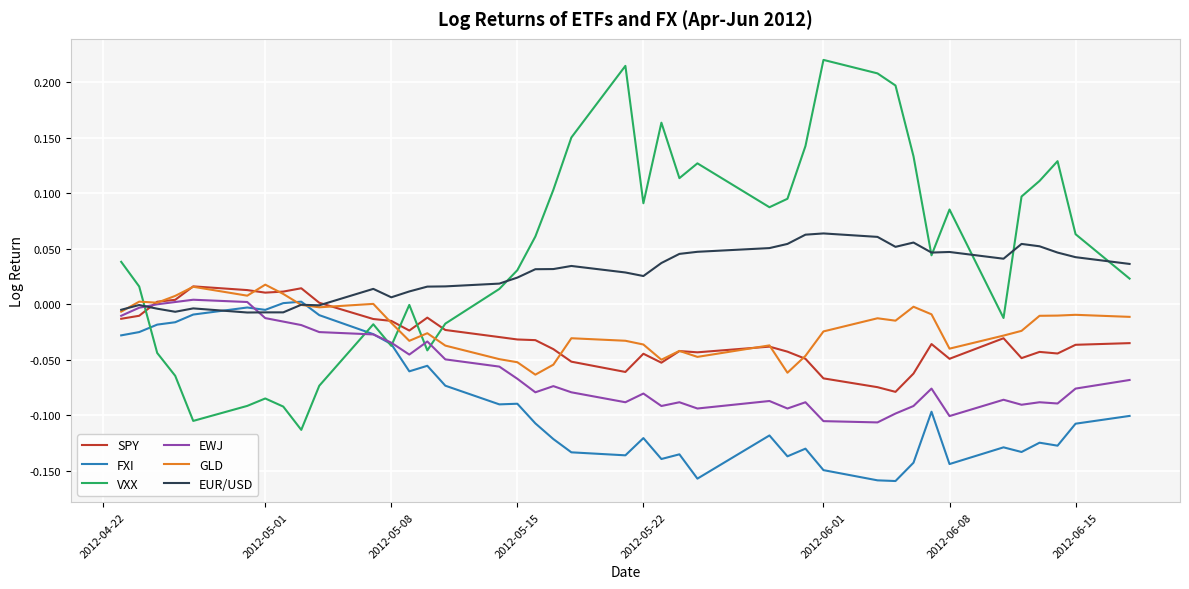

Which series has the largest total across all categories?

VXX